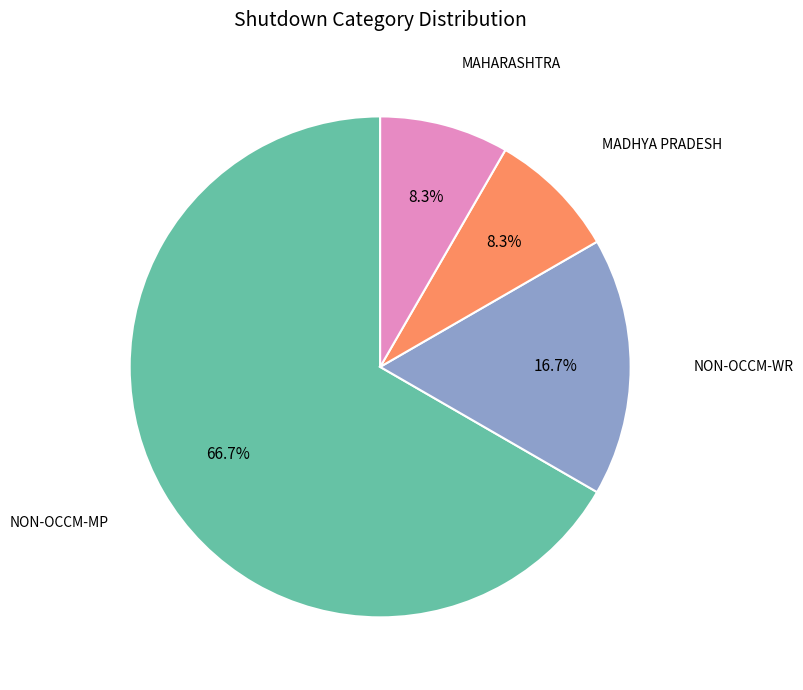

The MAHARASHTRA slice represents 1% of the pie. True or false?

False